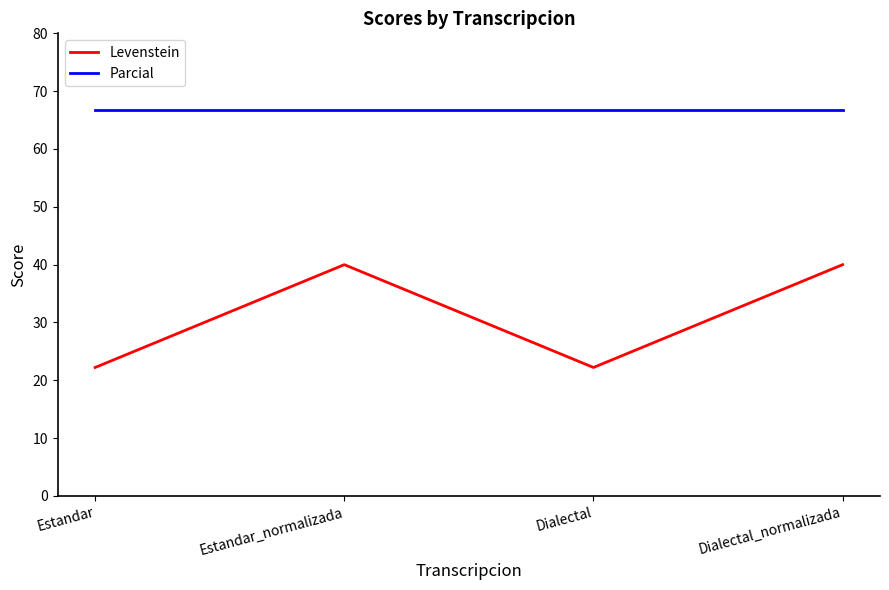

At how many categories does at least one series exceed 59?

4